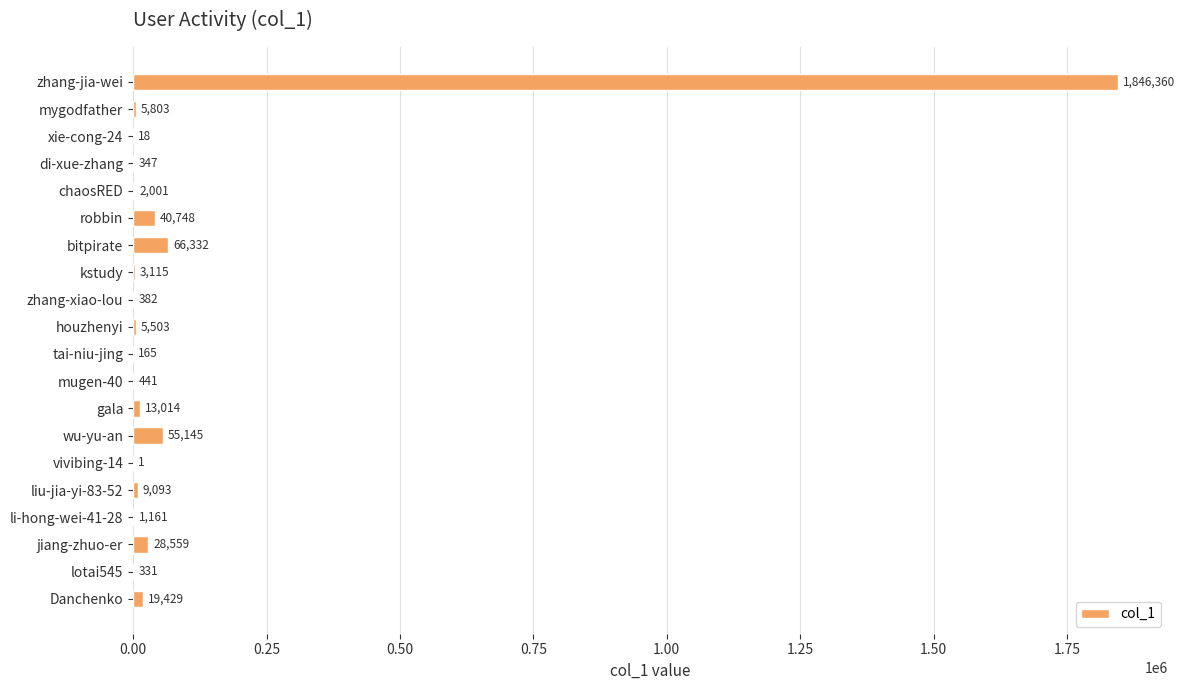

What is the sum of all values?

2097948